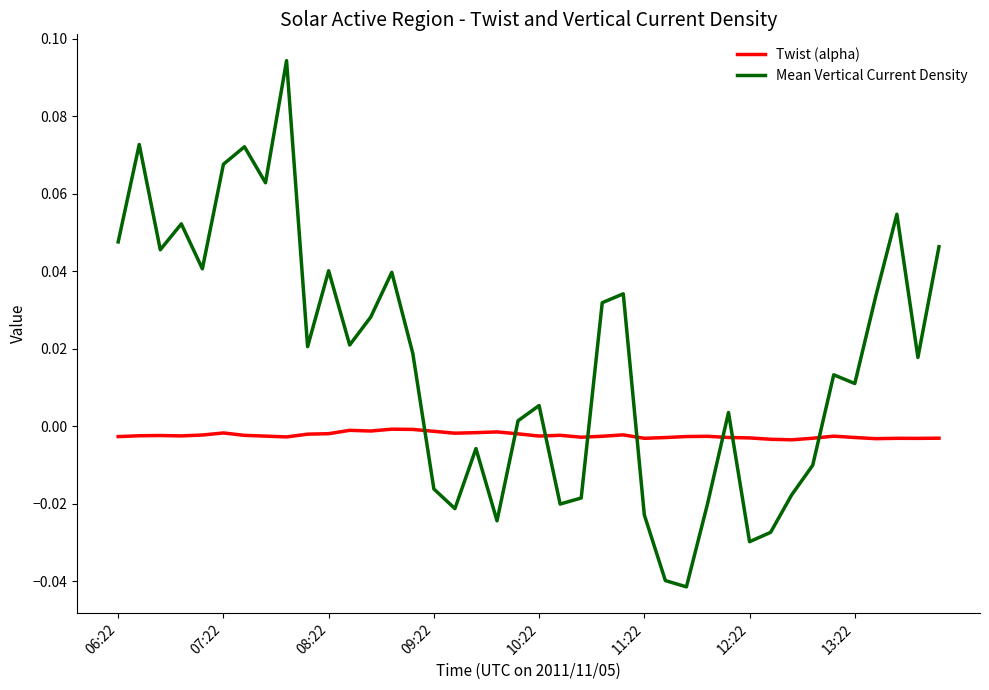

Which series has the largest range (max minus min)?

Mean Vertical Current Density